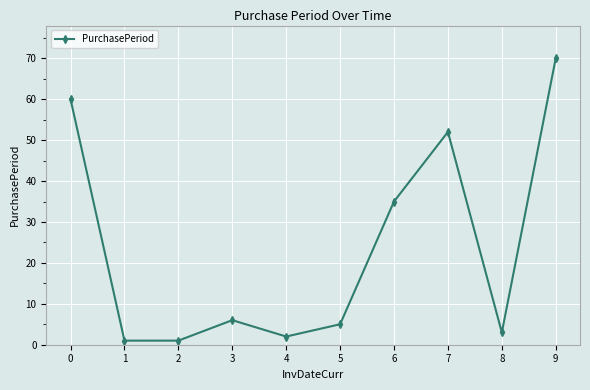

How many points are higher than both their immediate neighbors (excluding endpoints)?

2